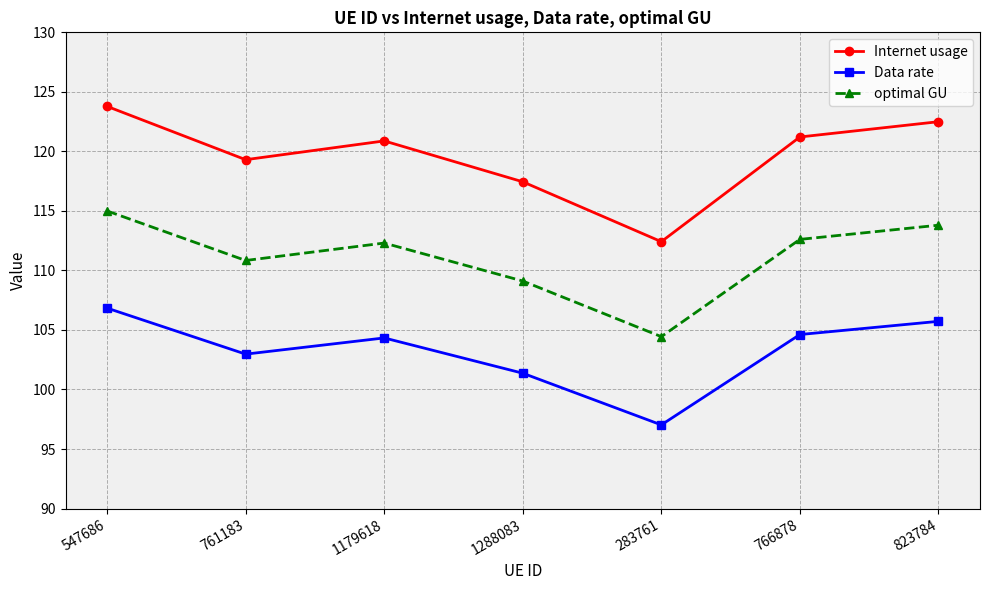

What are all the series names shown in the legend?

Internet usage, Data rate, optimal GU